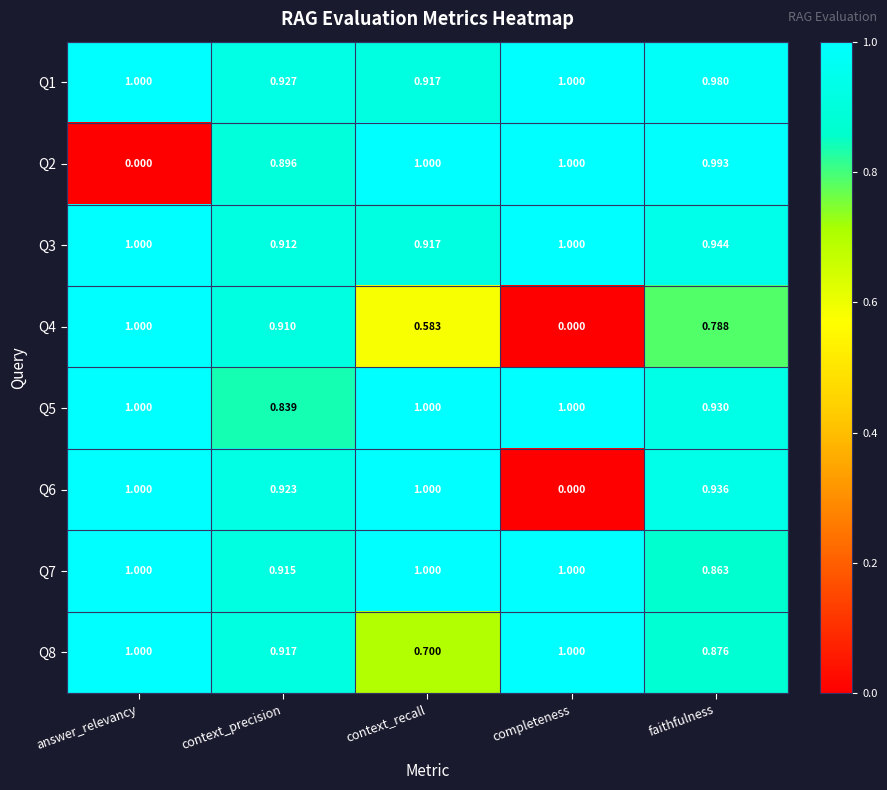

At which label is Q7 closest to 0?

faithfulness